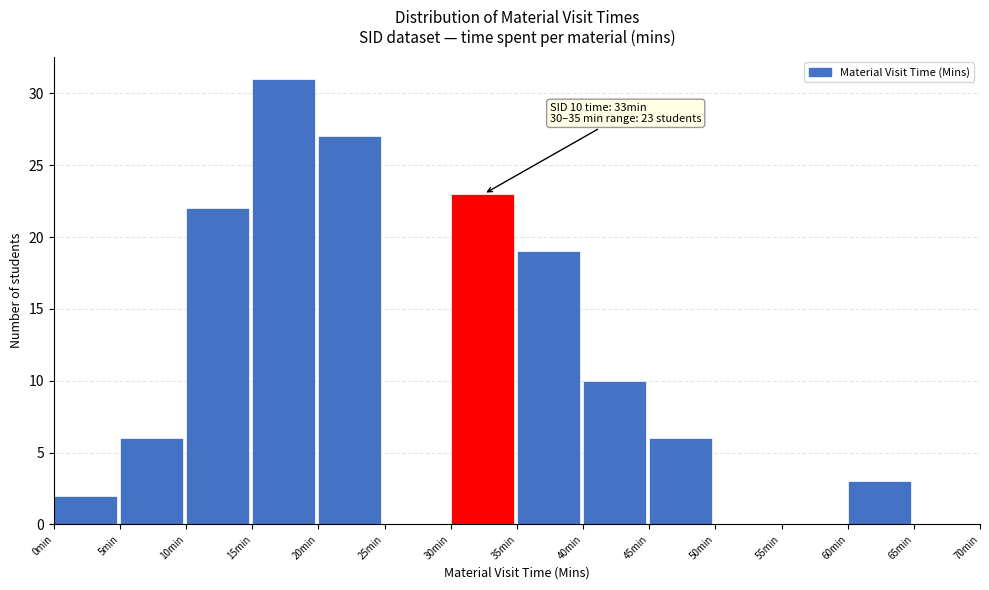

Which range on the x-axis has the tallest bar?

15 to 20